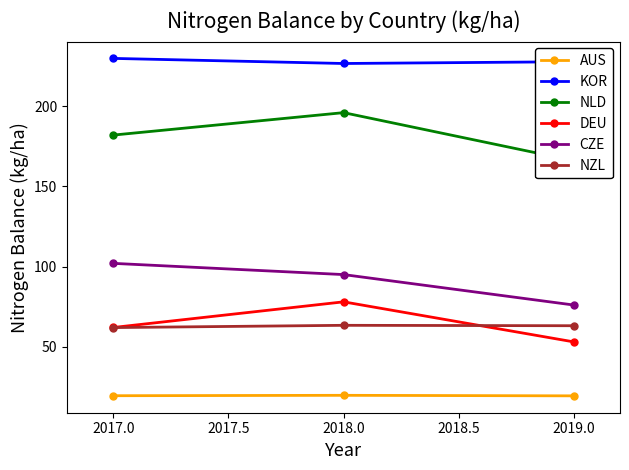

What is the sum of the CZE values at 2017.0 and 2018.0?

197.0